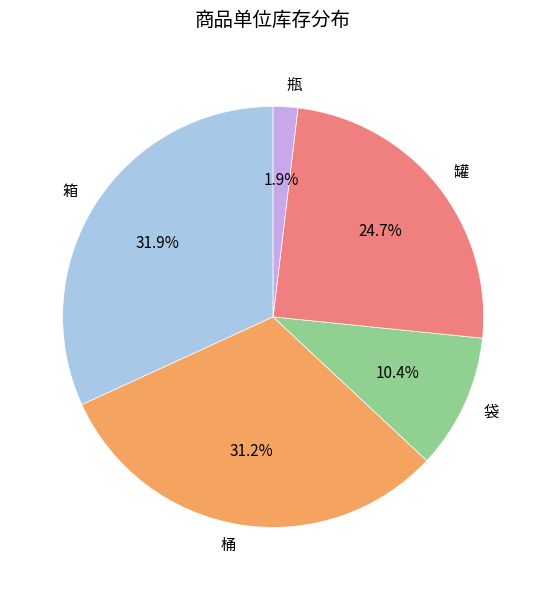

Rank the categories by value from highest to lowest.

箱, 桶, 罐, 袋, 瓶